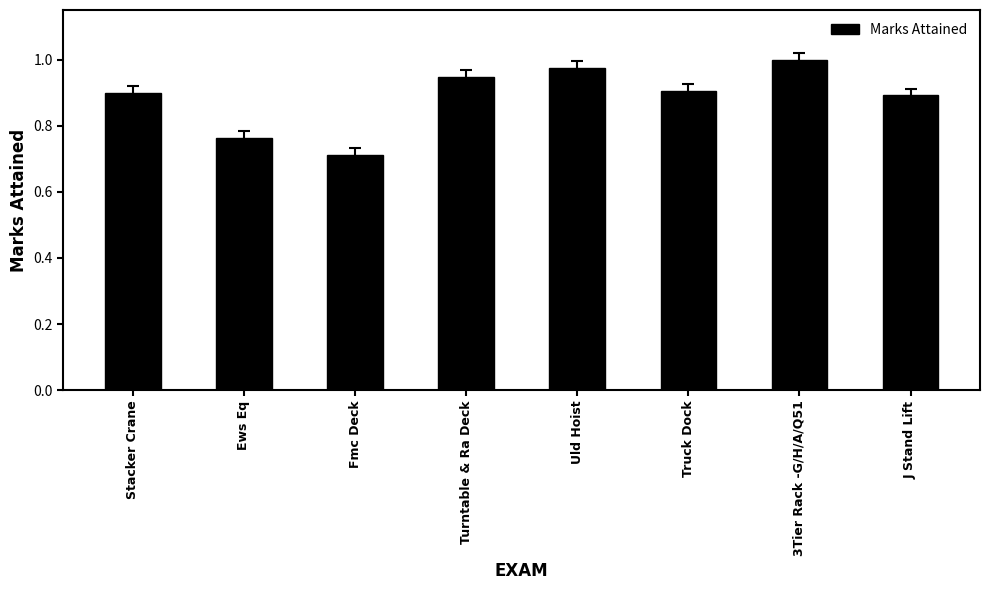

At which label is the value closest to 0?

Fmc Deck